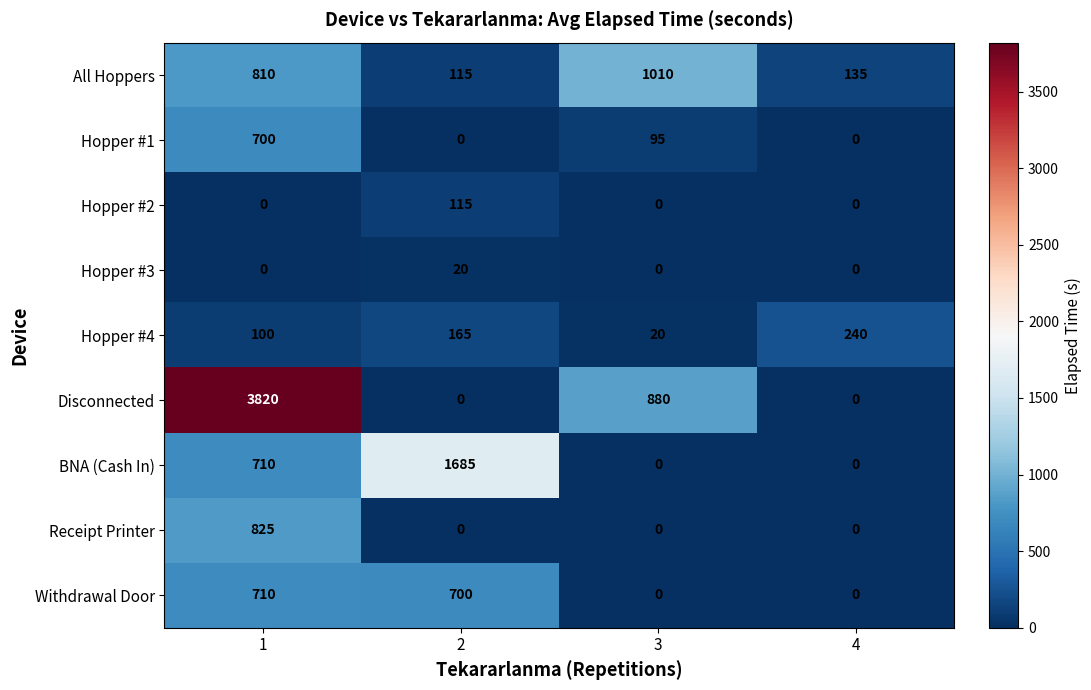

Is the value of Hopper #1 at 1 greater than the value of Hopper #4 at 4?

Yes